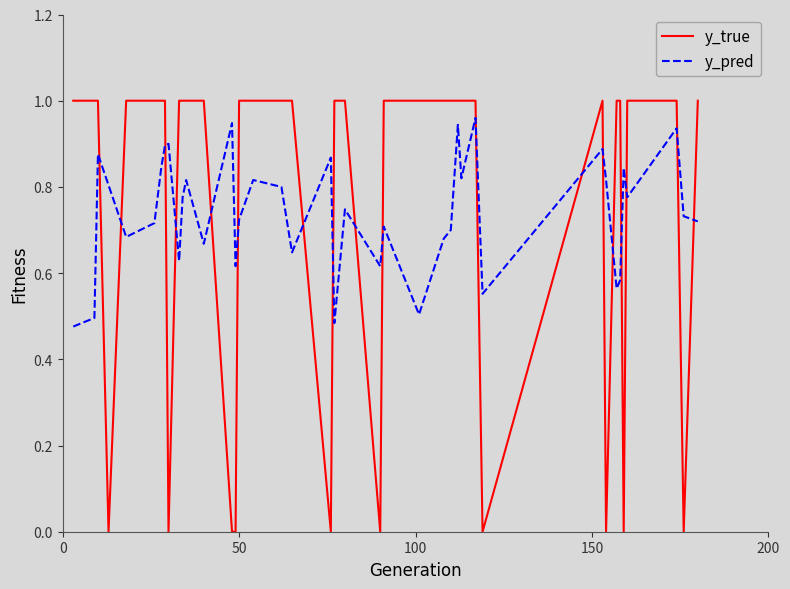

How many lines are shown in the chart?

2